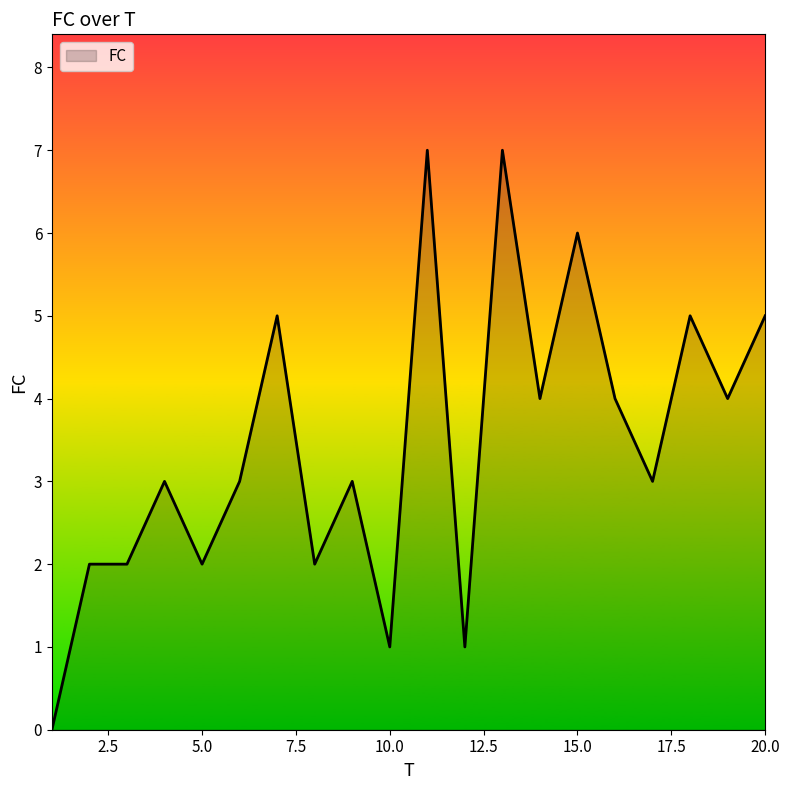

What is the greatest value displayed?

7